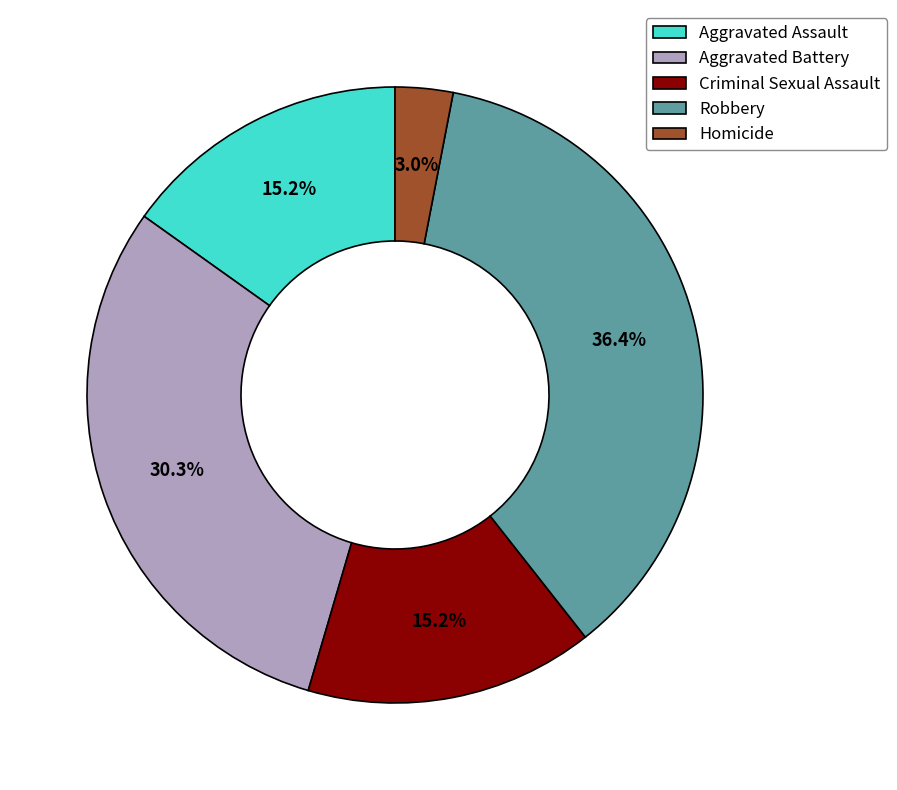

What percentage is the Robbery slice, to the nearest percent?

36%